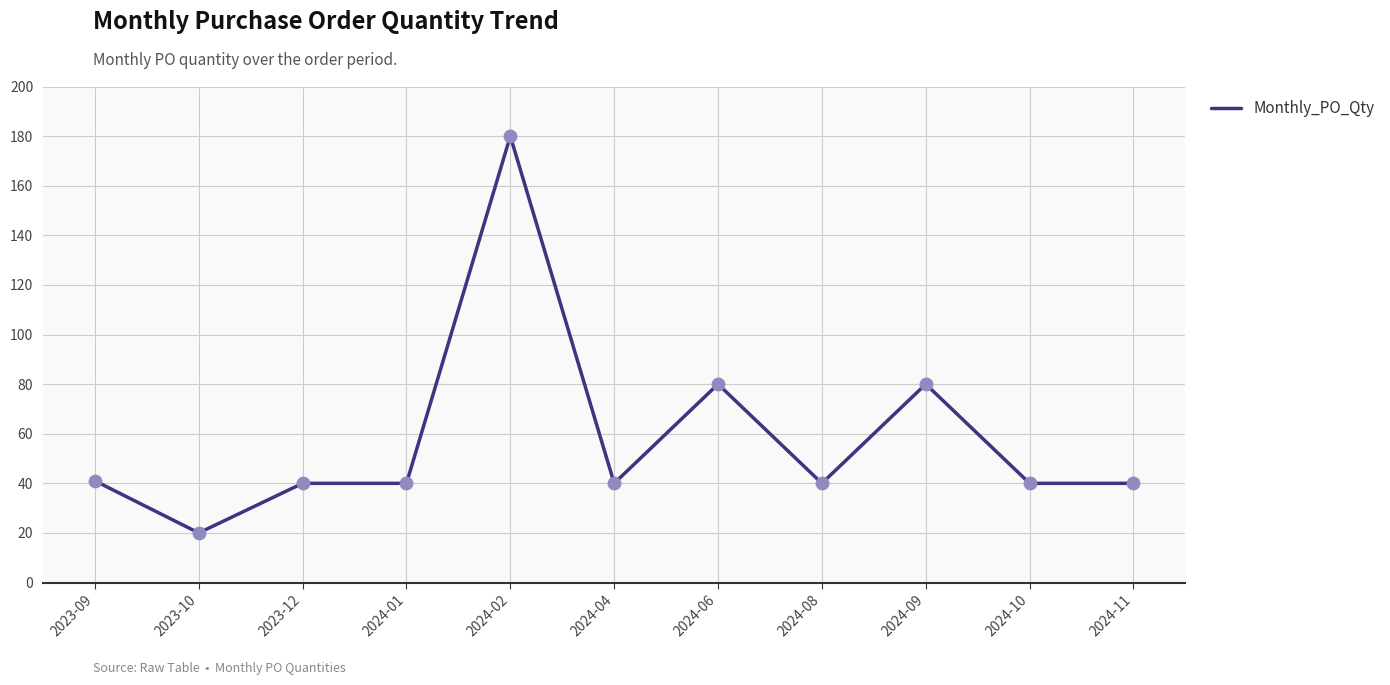

Between 2024-01 and 2024-02, which is larger?

2024-02